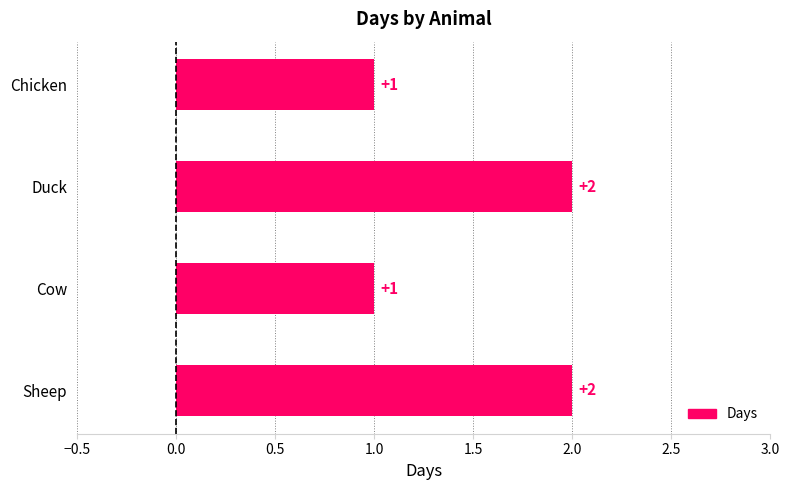

How many distinct data groups are displayed?

1